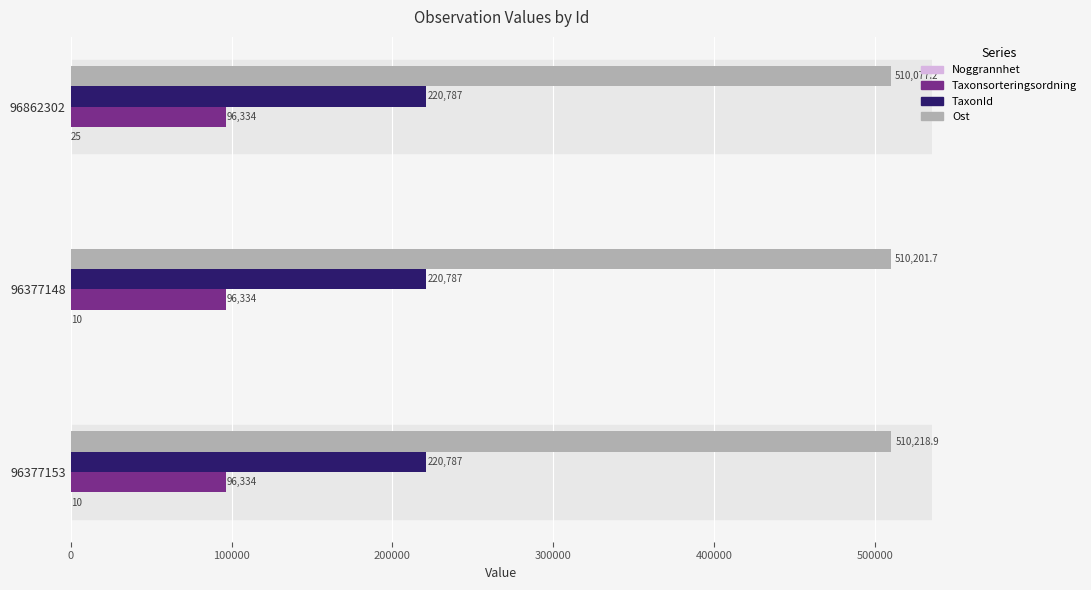

What is the sum of all Taxonsorteringsordning values?

289002.0